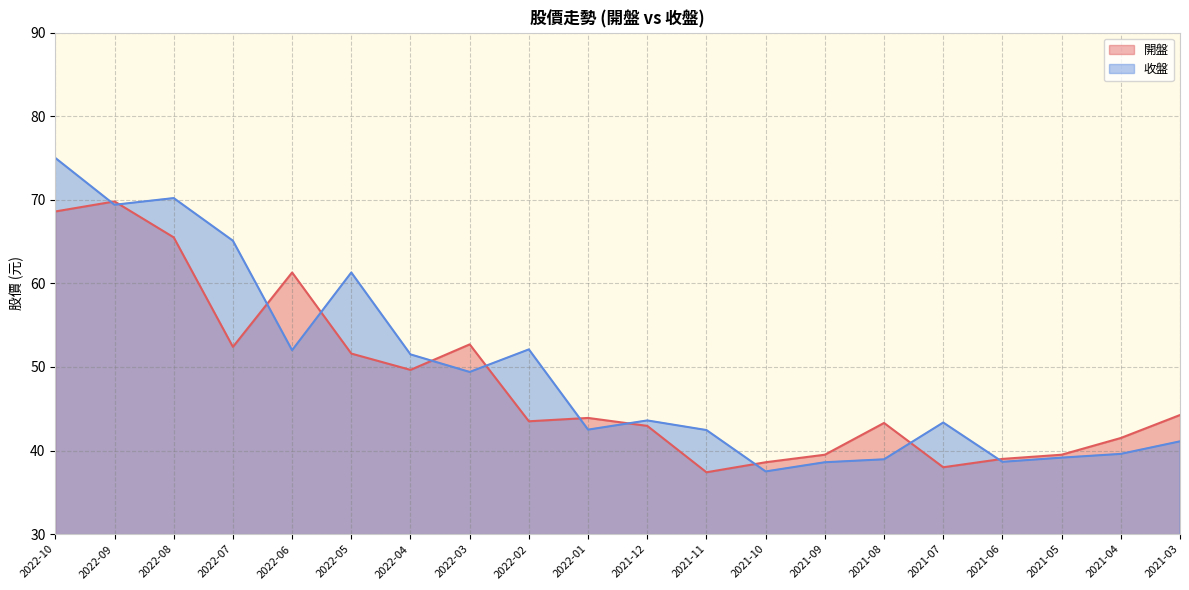

Reading right to left, what are all the values shown in this chart?

開盤: 2021-03=44.2	2021-04=41.5	2021-05=39.5	2021-06=39.0	2021-07=38.0	2021-08=43.3	2021-09=39.5	2021-10=38.6	2021-11=37.4	2021-12=43.0	2022-01=43.9	2022-02=43.5	2022-03=52.7	2022-04=49.6	2022-05=51.6	2022-06=61.3	2022-07=52.4	2022-08=65.5	2022-09=69.8	2022-10=68.6
收盤: 2021-03=41.1	2021-04=39.6	2021-05=39.1	2021-06=38.6	2021-07=43.4	2021-08=39.0	2021-09=38.6	2021-10=37.5	2021-11=42.5	2021-12=43.6	2022-01=42.5	2022-02=52.1	2022-03=49.4	2022-04=51.5	2022-05=61.3	2022-06=52.0	2022-07=65.1	2022-08=70.2	2022-09=69.4	2022-10=75.0